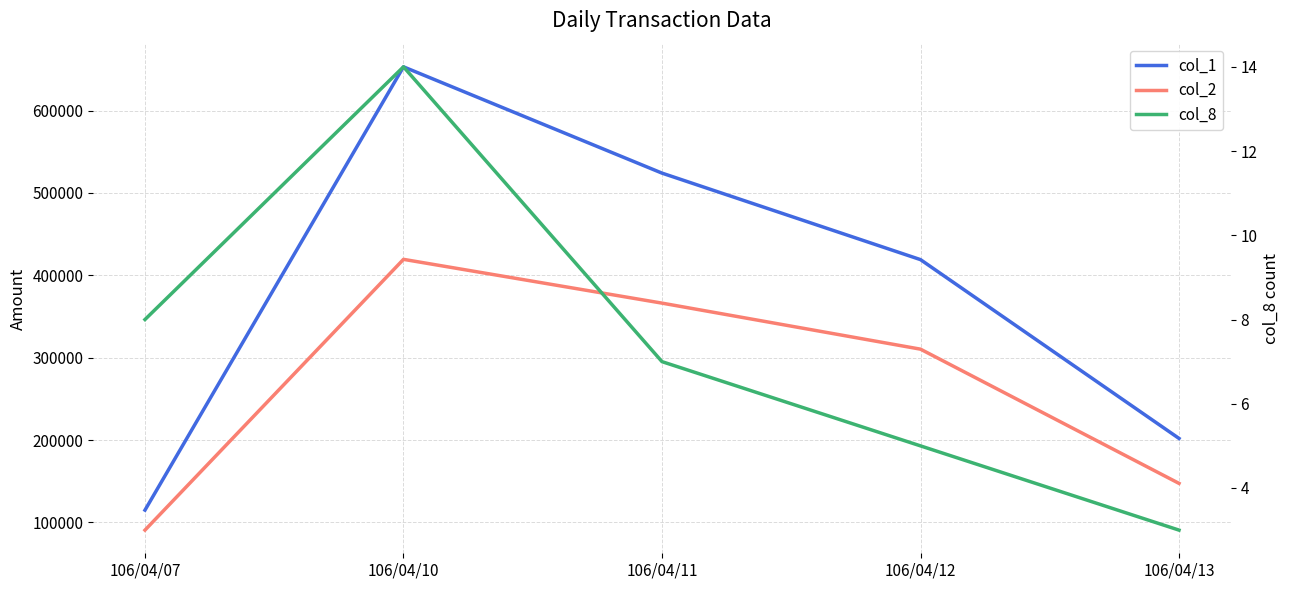

Which series has the largest total across all categories?

col_1